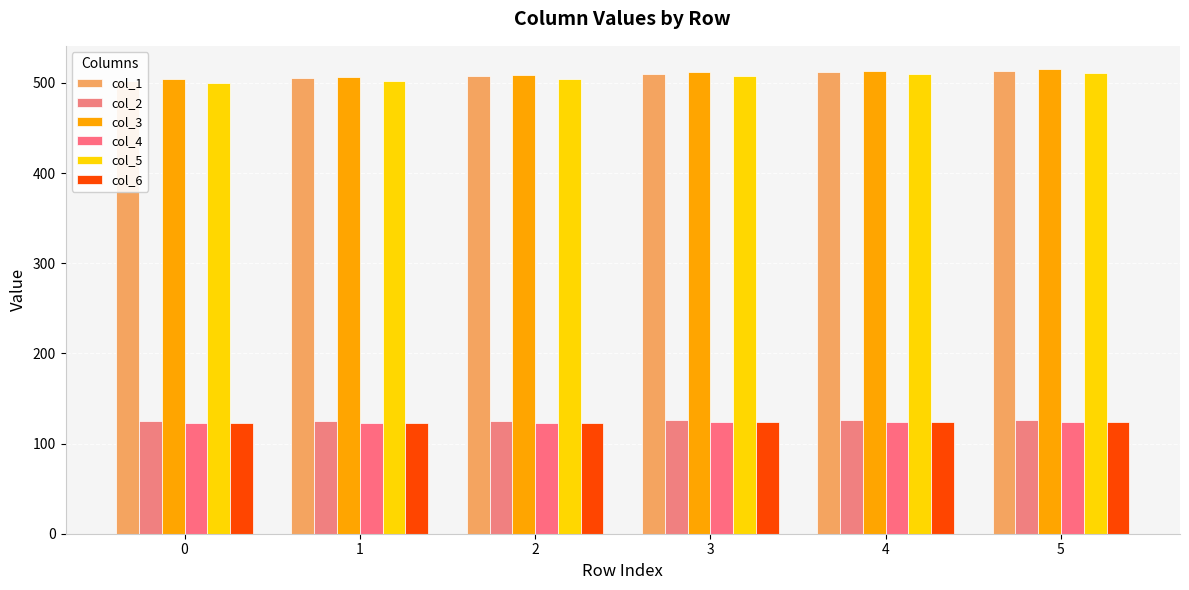

Is the value of col_1 at 1 greater than the value of col_3 at 2?

No